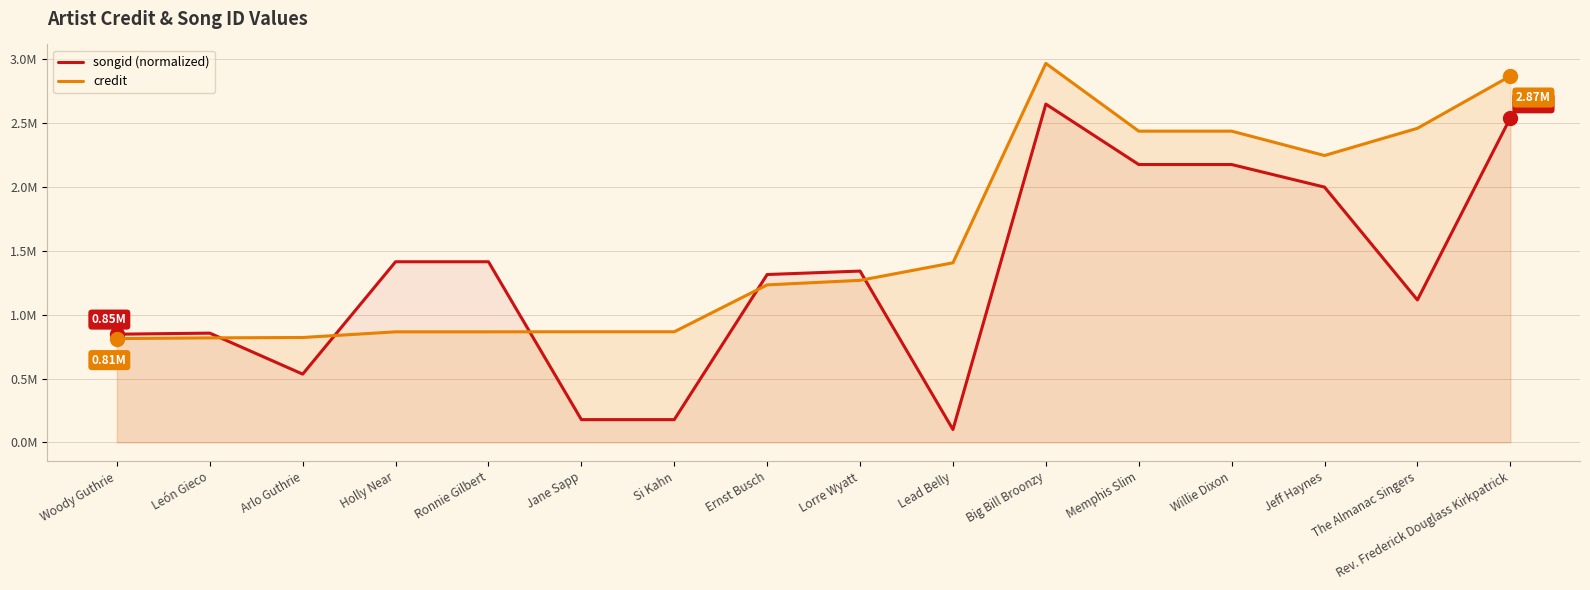

Reading right to left, list all the values displayed in this chart.

songid (normalized): Rev. Frederick Douglass Kirkpatrick=2.5	The Almanac Singers=1.1	Jeff Haynes=2.0	Willie Dixon=2.2	Memphis Slim=2.2	Big Bill Broonzy=2.6	Lead Belly=0.1	Lorre Wyatt=1.3	Ernst Busch=1.3	Si Kahn=0.2	Jane Sapp=0.2	Ronnie Gilbert=1.4	Holly Near=1.4	Arlo Guthrie=0.5	León Gieco=0.9	Woody Guthrie=0.8
credit: Rev. Frederick Douglass Kirkpatrick=2.9	The Almanac Singers=2.5	Jeff Haynes=2.2	Willie Dixon=2.4	Memphis Slim=2.4	Big Bill Broonzy=3.0	Lead Belly=1.4	Lorre Wyatt=1.3	Ernst Busch=1.2	Si Kahn=0.9	Jane Sapp=0.9	Ronnie Gilbert=0.9	Holly Near=0.9	Arlo Guthrie=0.8	León Gieco=0.8	Woody Guthrie=0.8